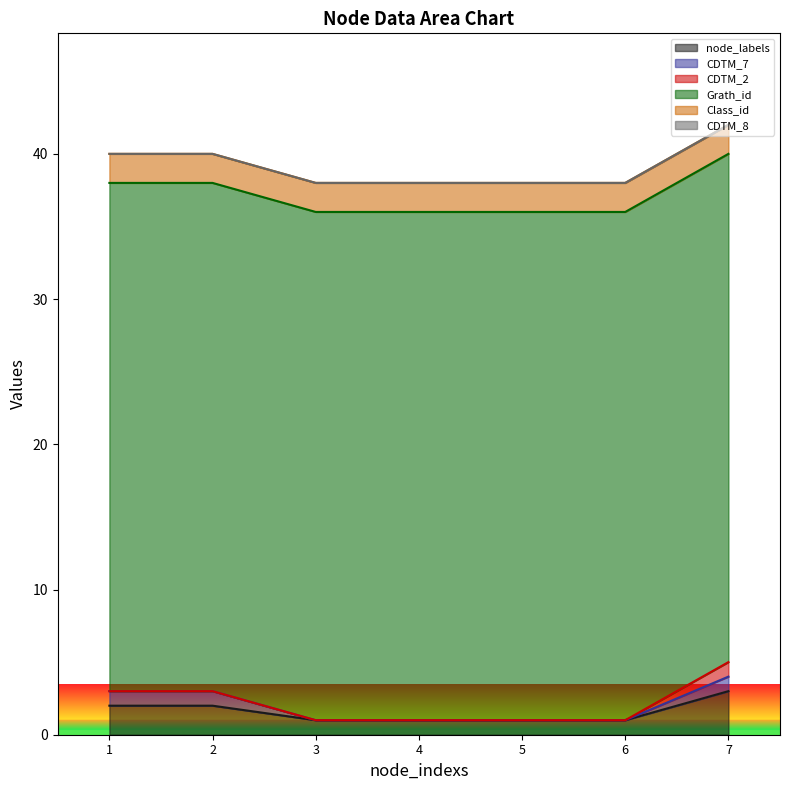

True or false: CDTM_8 and CDTM_7 intersect in this chart.

False